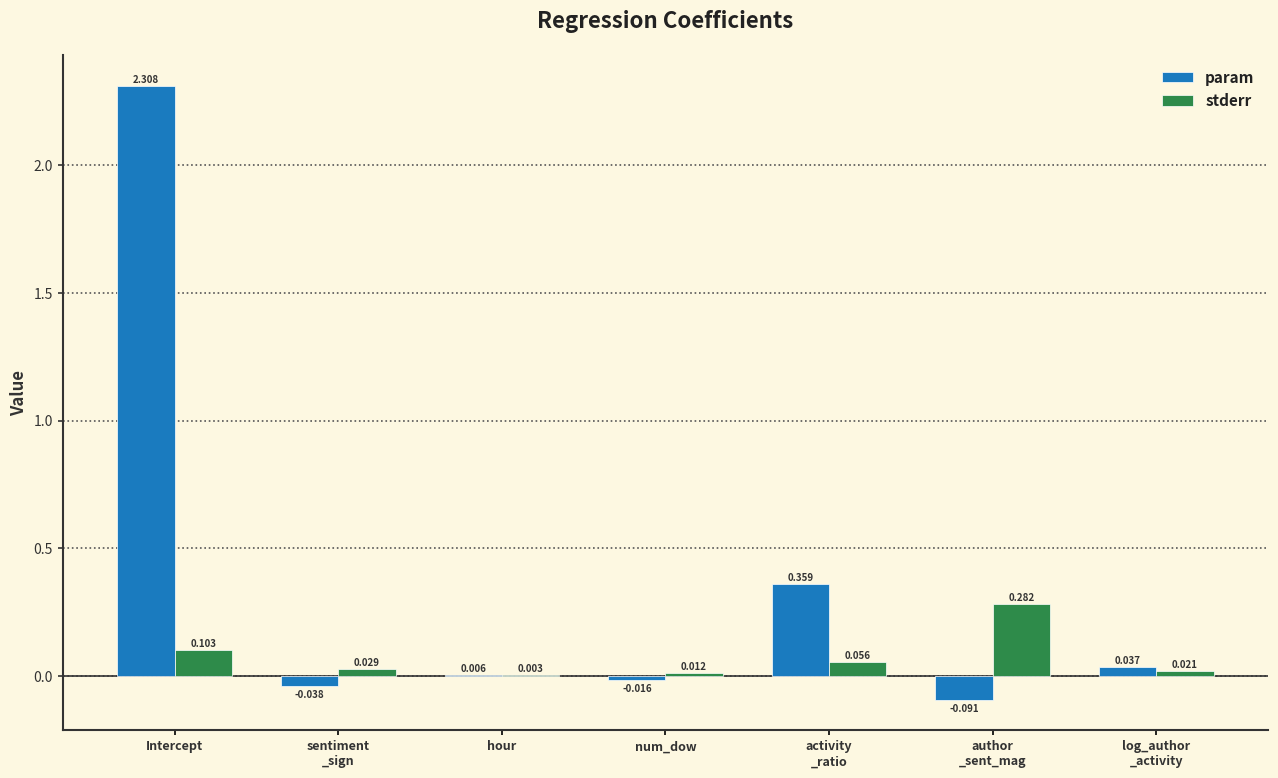

At which category is the sum across all series the highest?

Intercept